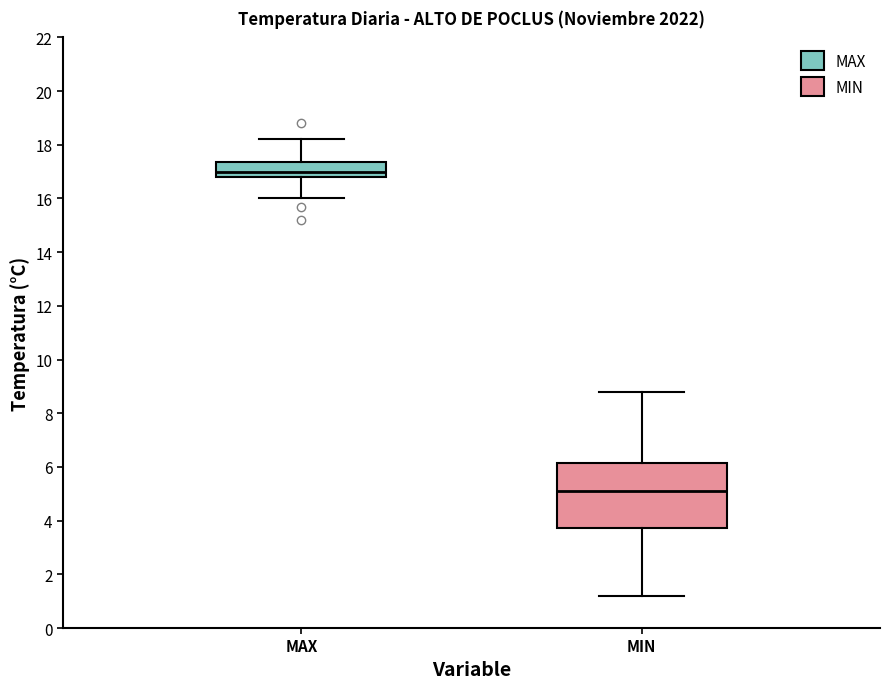

Which box's median line is the highest?

MAX